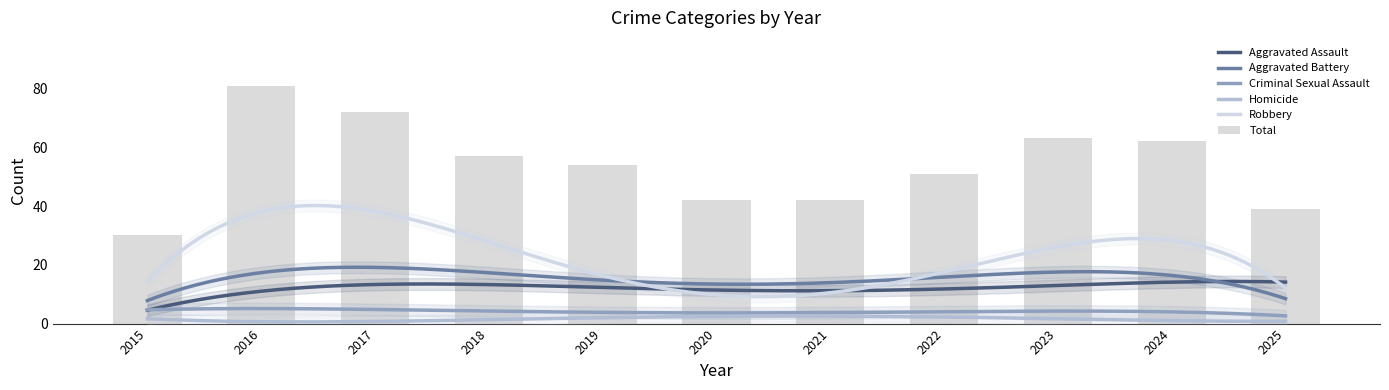

What is the sum of all Criminal Sexual Assault values?

45